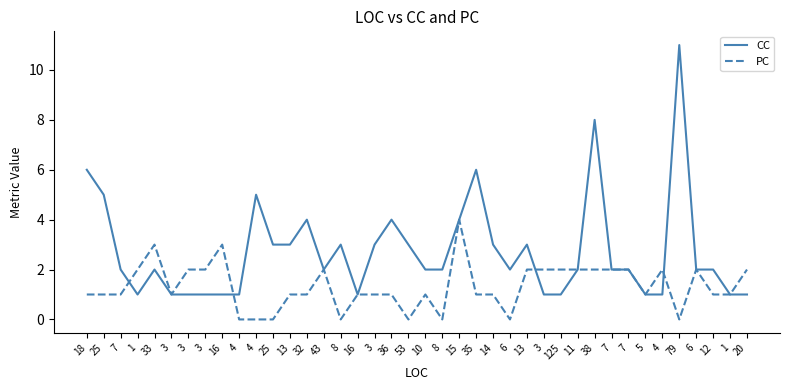

How many lines are shown in the chart?

2